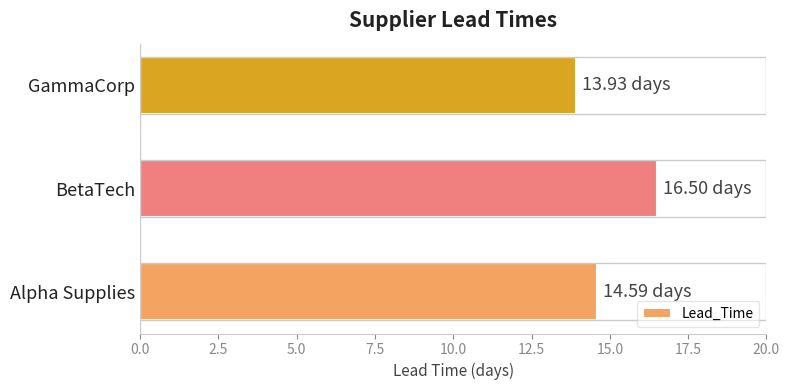

What is the change in value from Alpha Supplies to BetaTech?

+1.9